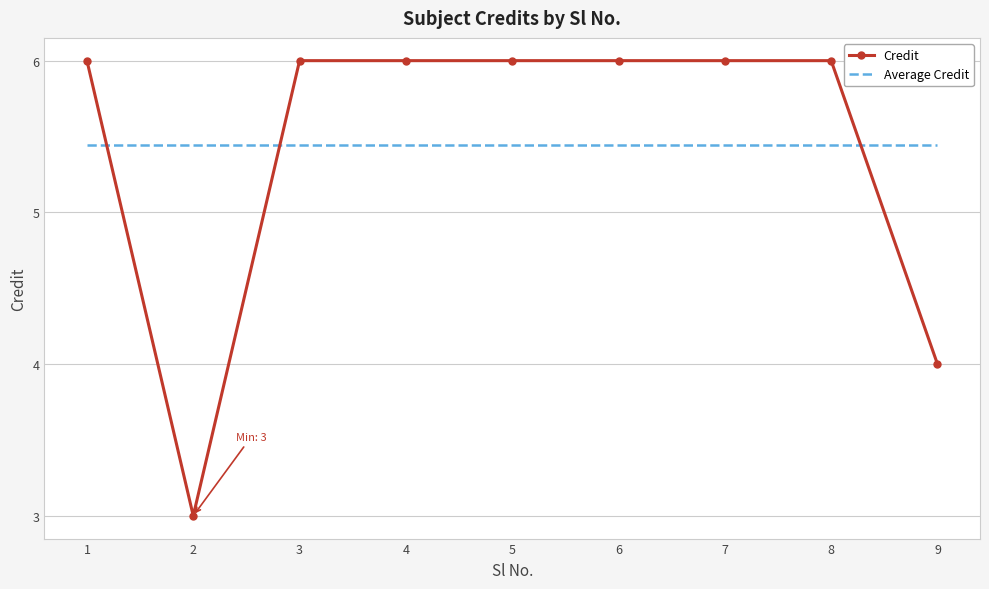

What is the difference between the highest and lowest values at 6?

0.6